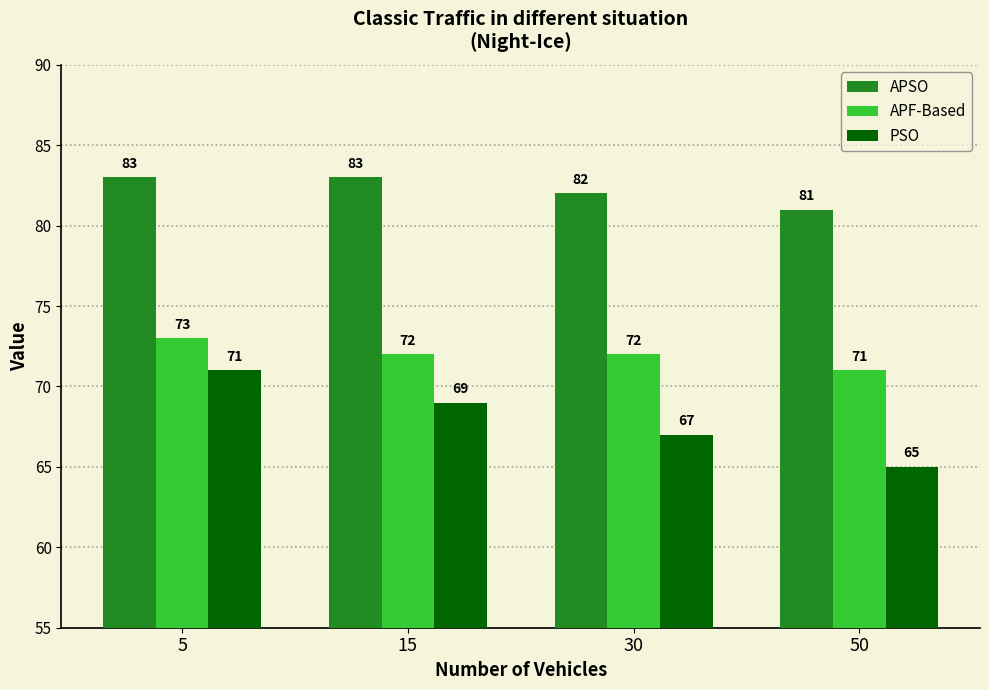

Is it true that PSO equals 103 at 5?

False